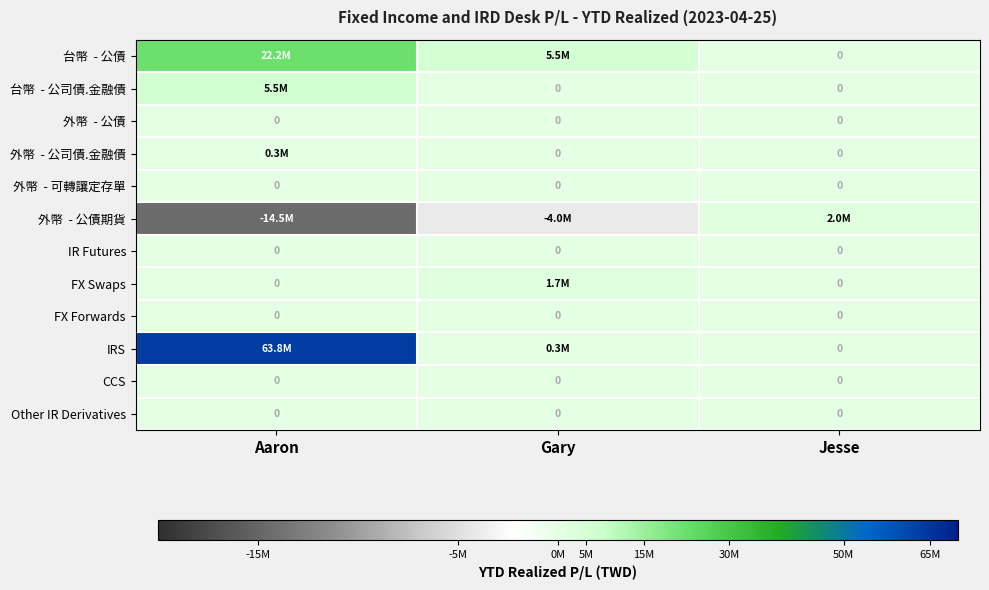

What is the smallest value displayed?

-14457920